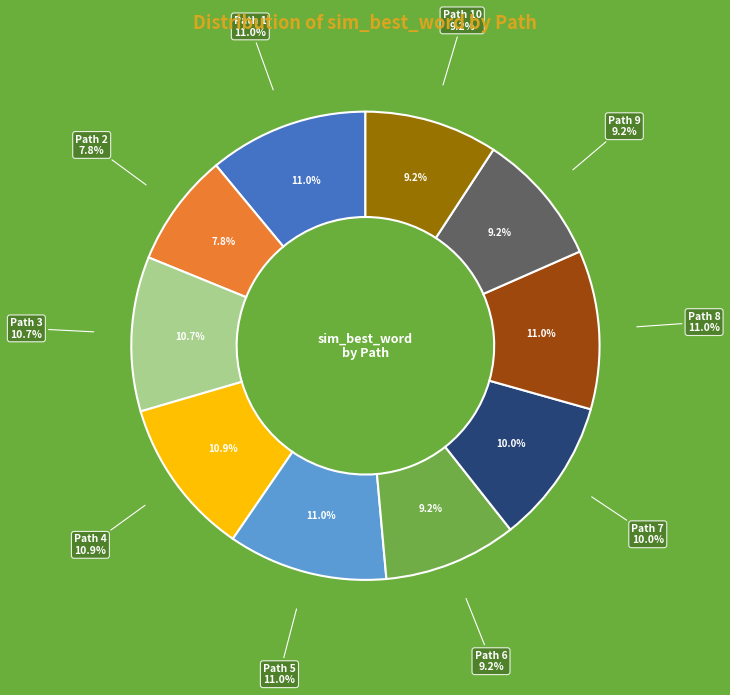

To the nearest percent, what is the combined percentage of 10 and 2?

17%